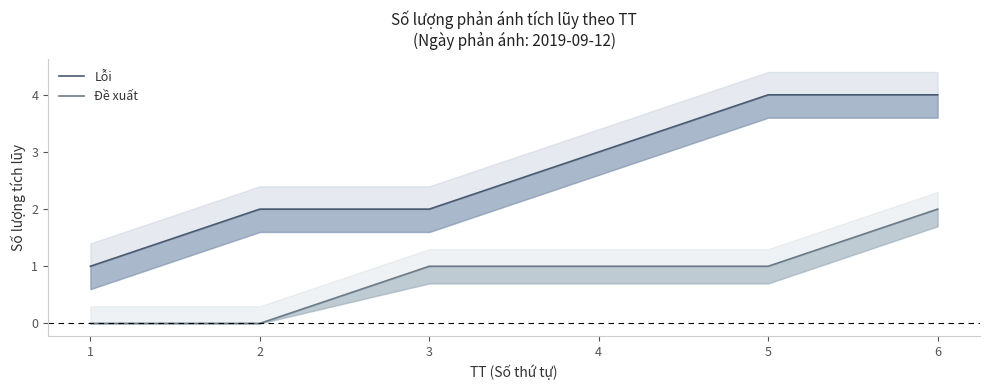

List the labels in order of Đề xuất value, largest first.

6, 3, 4, 5, 1, 2